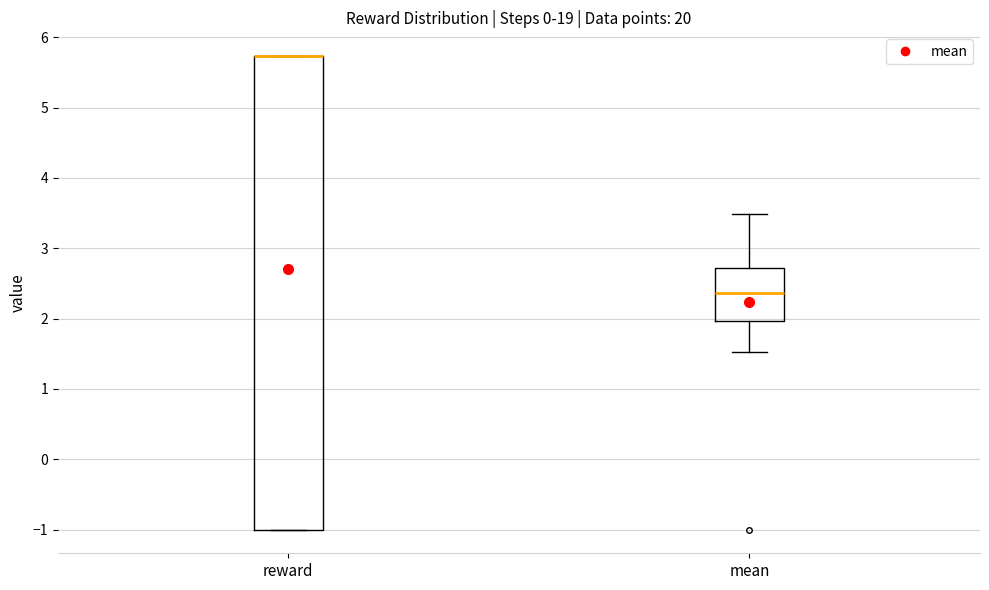

Where is the upper edge of the box for reward on the y-axis? The values are not printed on the chart, so give them approximately, as read against the axis.

5.7